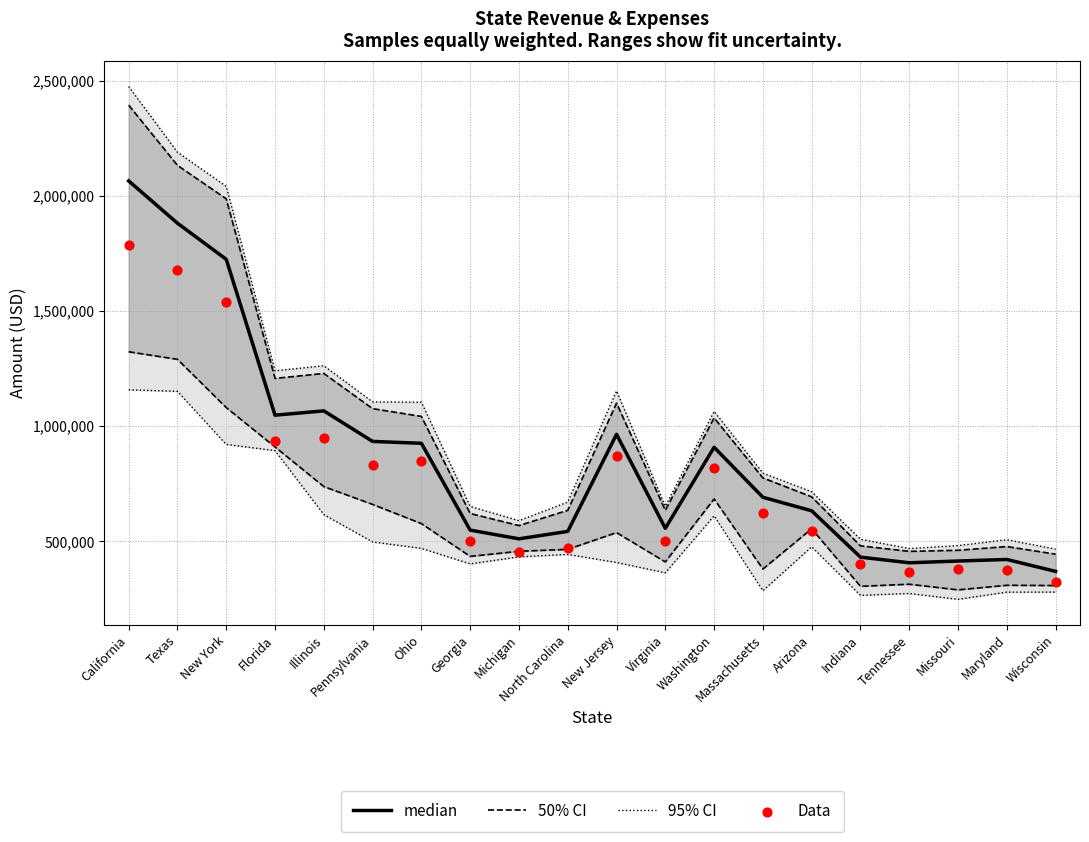

At how many categories does at least one series exceed 1479444?

3